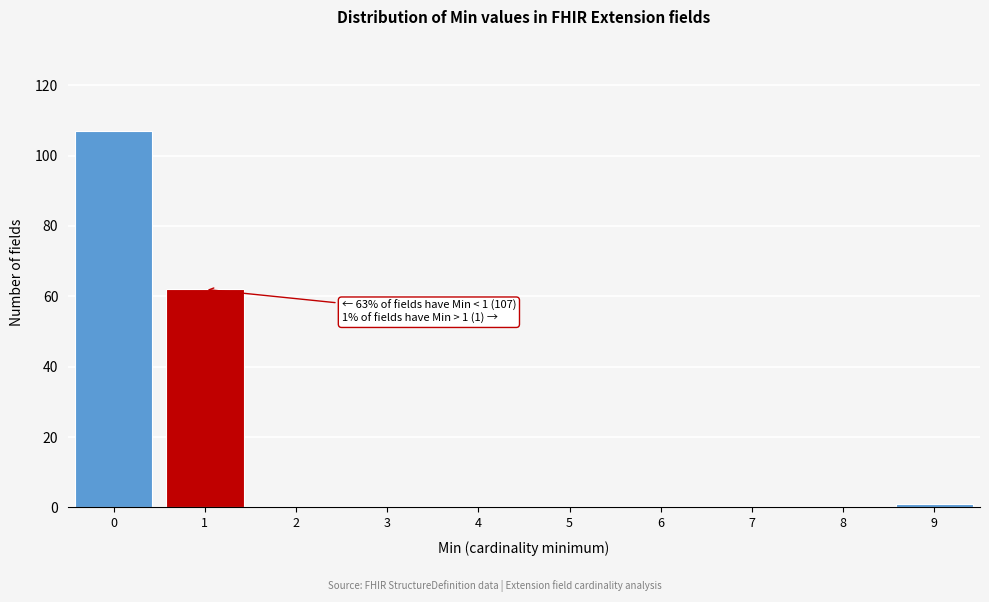

Reading left to right, transcribe all the data shown in this chart.

0=107	1=62	2=0	3=0	4=0	5=0	6=0	7=0	8=0	9=1